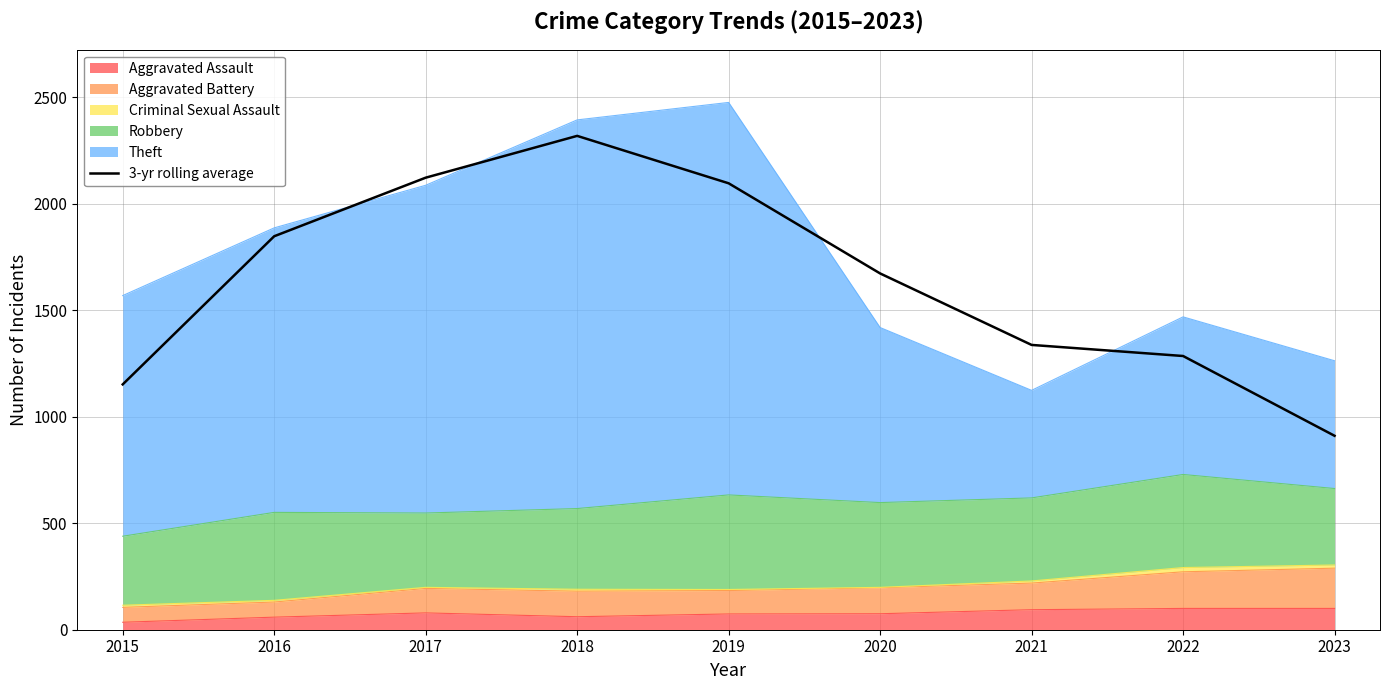

At which category does the data reach its first local peak?

2018